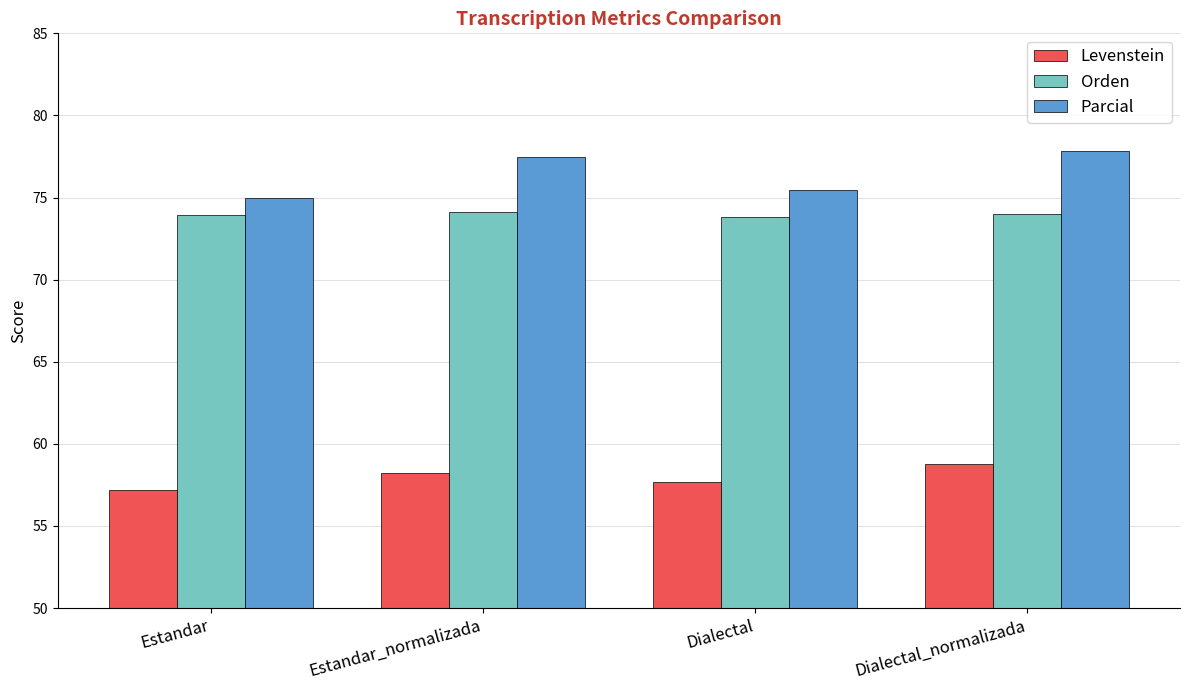

Which category has the highest value in the Levenstein series?

Dialectal_normalizada